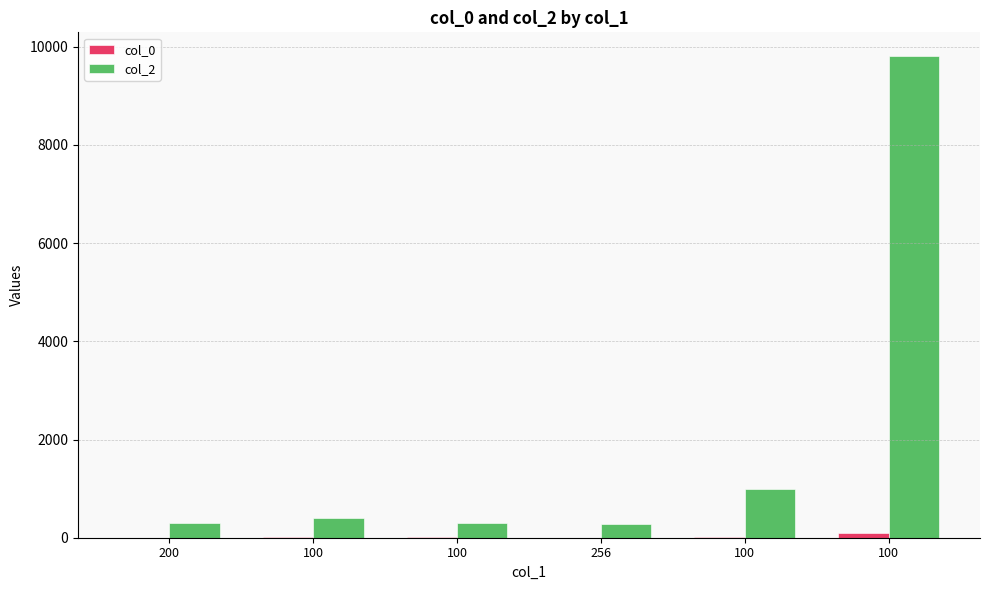

At which category is the sum across all series the highest?

100